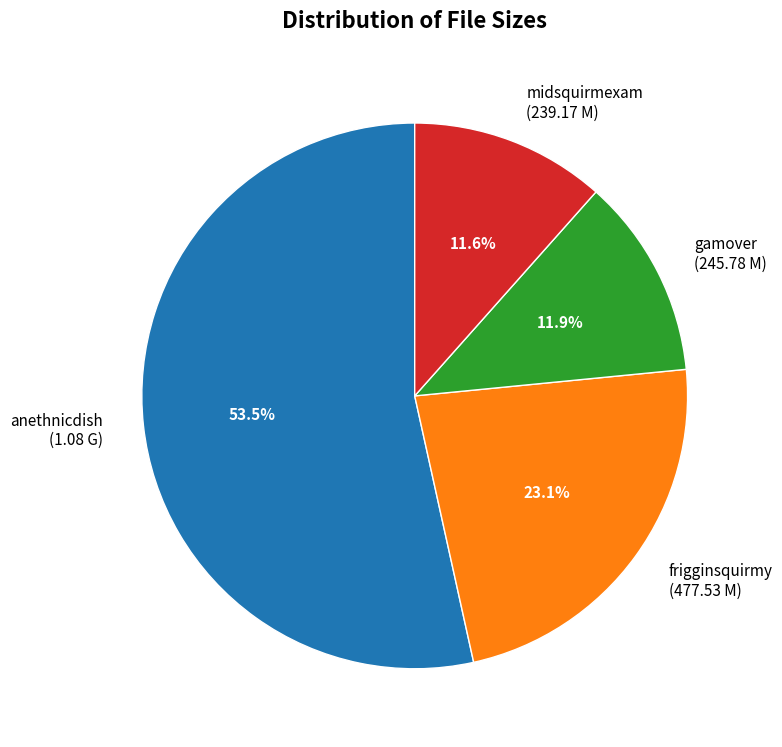

What percentage is NOT represented by gamover (245.78 M)?

88.1%